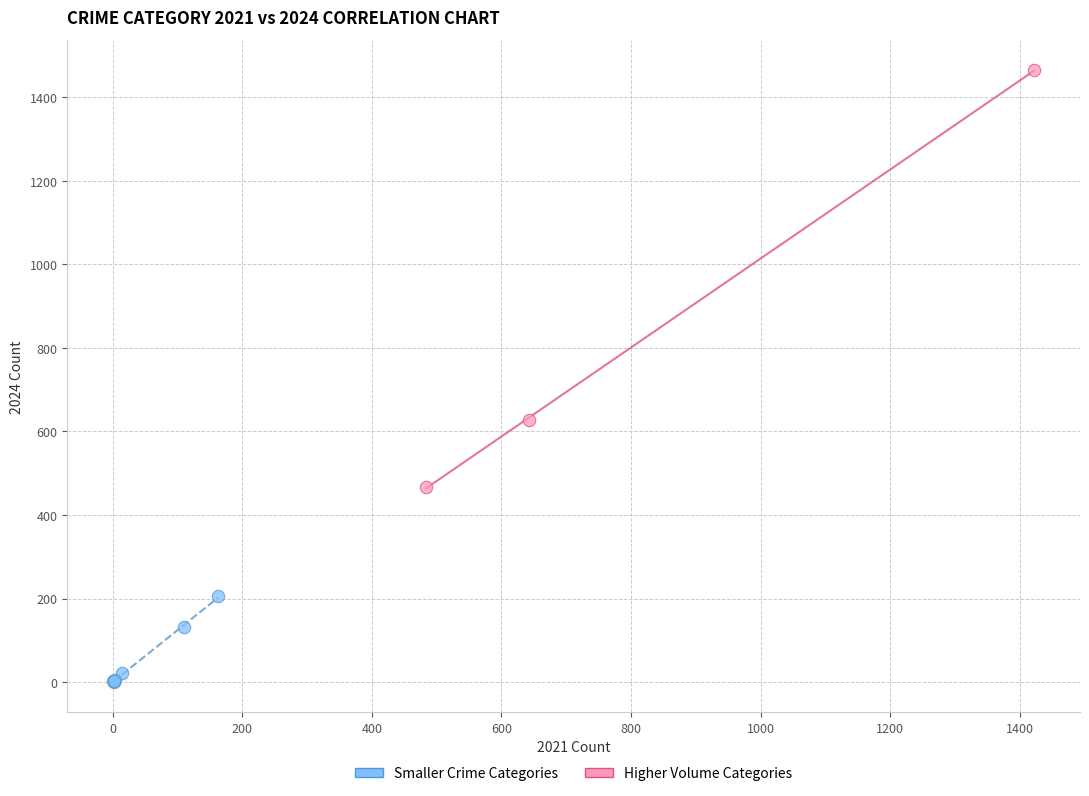

Which series has the largest Y range (max minus min)?

Higher Volume Categories